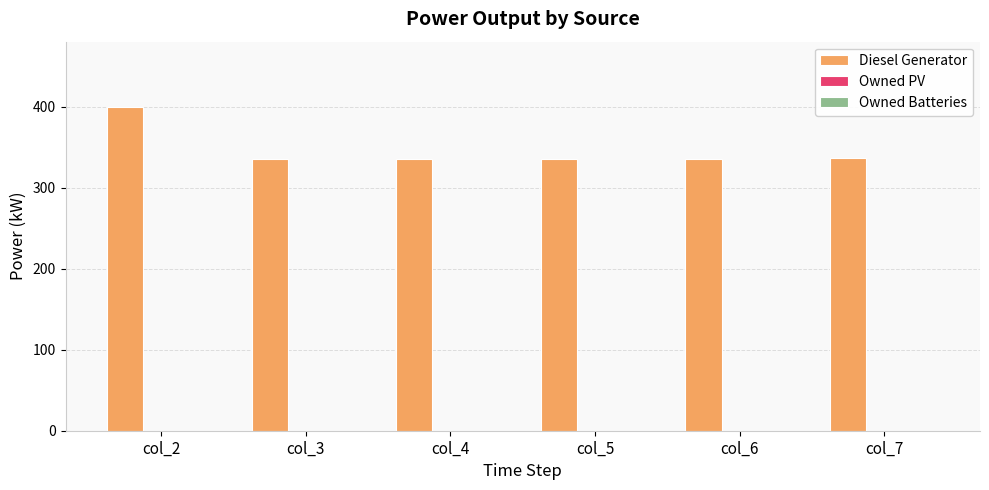

How many bars are there in total?

6